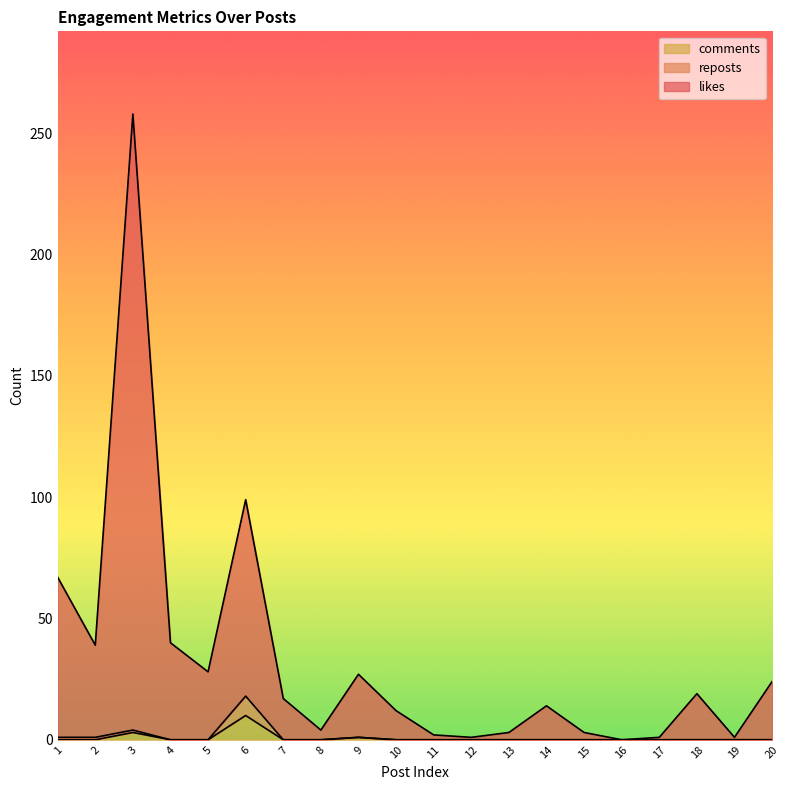

At which label does likes reach its minimum?

16